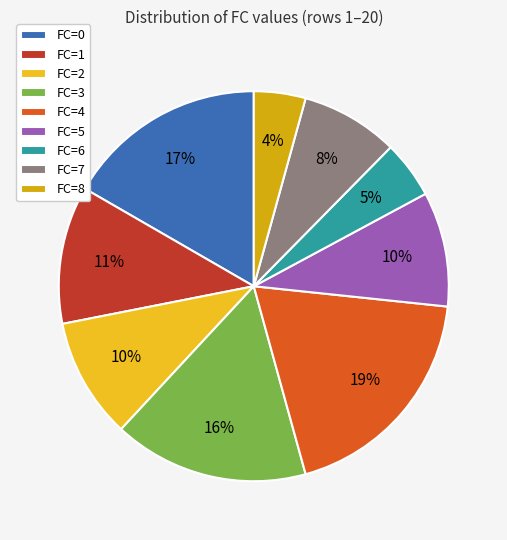

How many slices are in this pie chart?

9